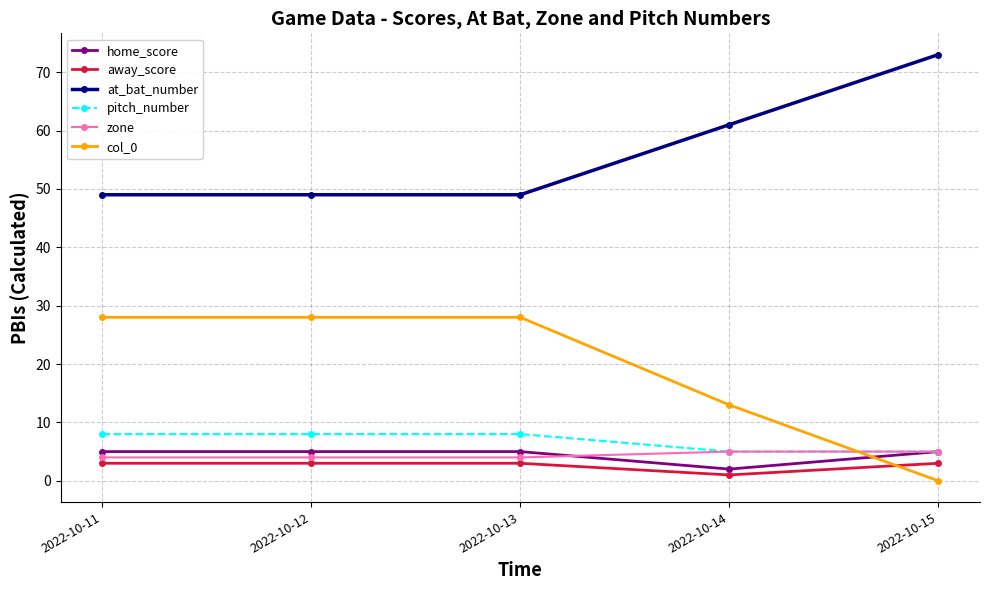

The value of col_0 at 2022-10-15 is 0. True or false?

True